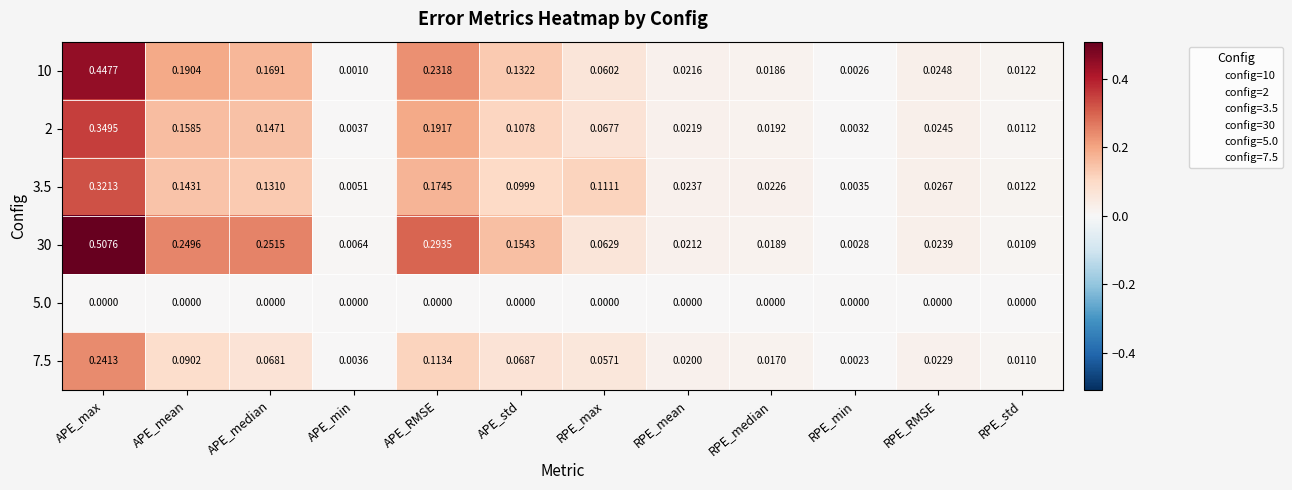

Which series has the widest spread of values?

30